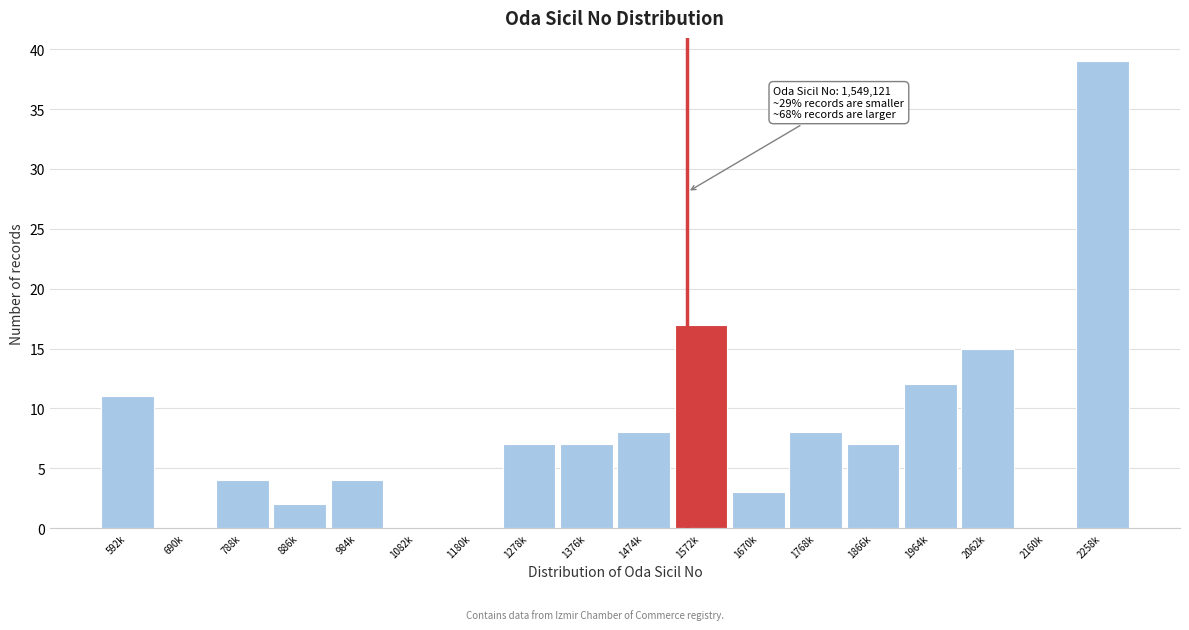

Reading left to right, transcribe all the data shown in this chart.

592k=11	690k=0	788k=4	886k=2	984k=4	1082k=0	1180k=0	1278k=7	1376k=7	1474k=8	1572k=17	1670k=3	1768k=8	1866k=7	1964k=12	2062k=15	2160k=0	2258k=39